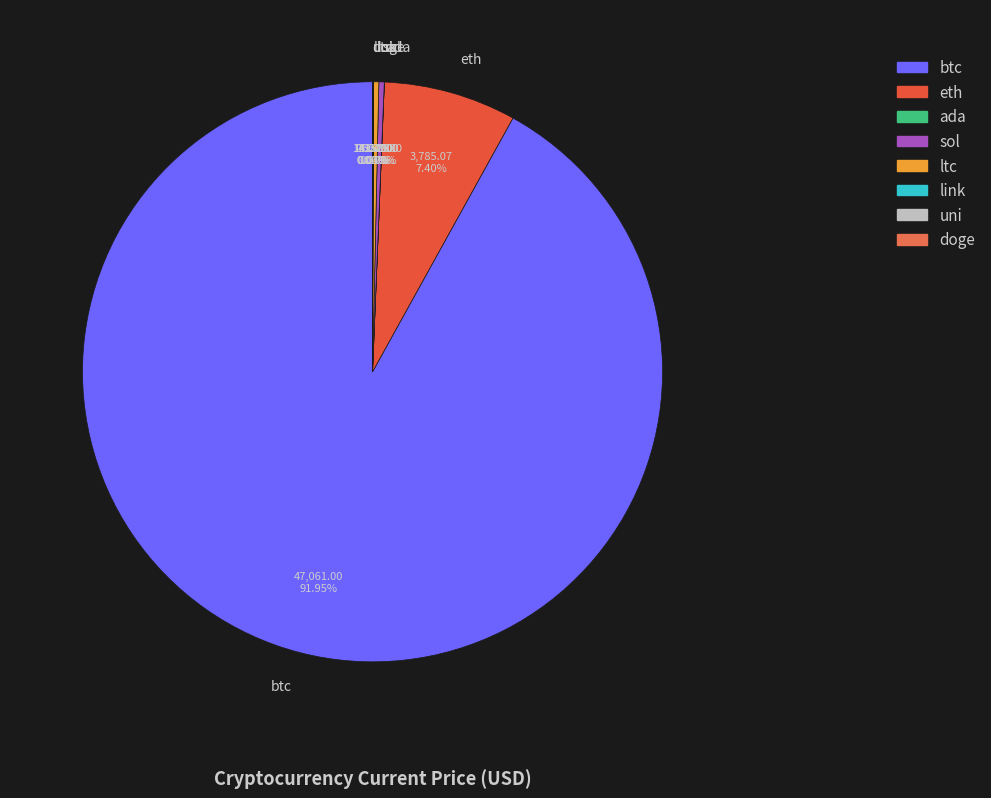

To the nearest percent, what is the difference between the largest and smallest slice percentages?

92%